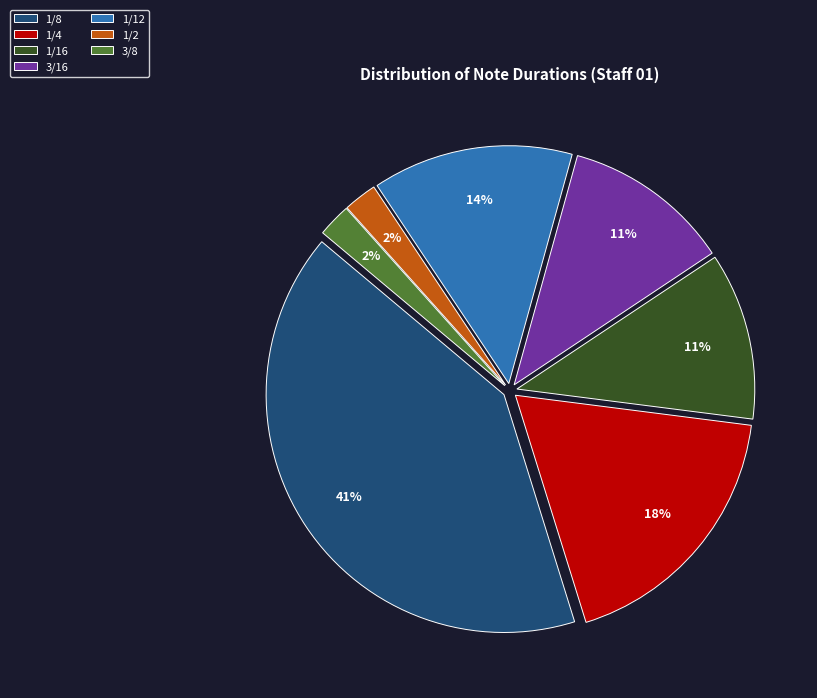

Which has a higher value, 3/16 or 3/8?

3/16